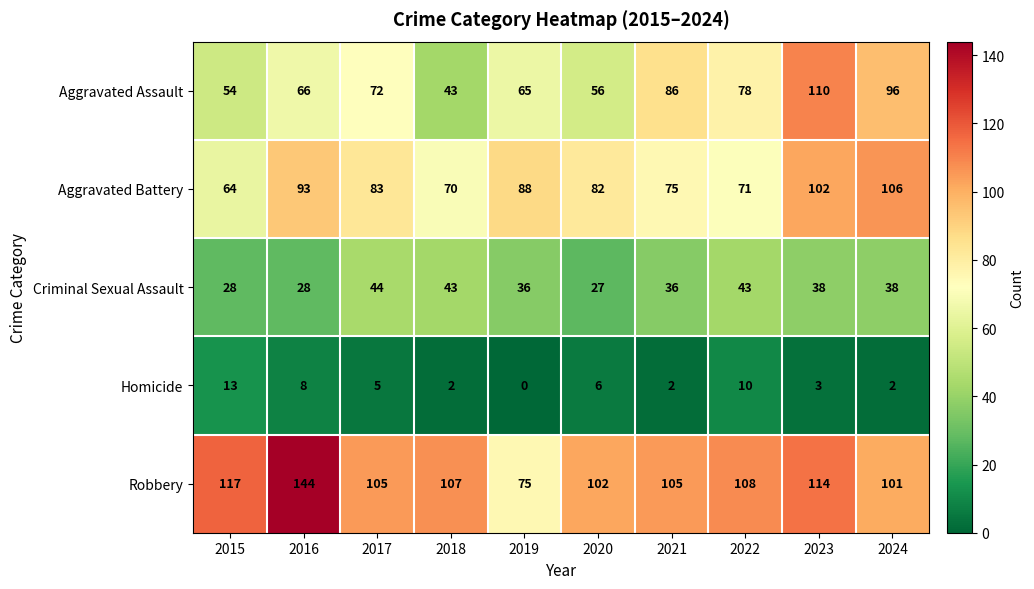

How many series are shown in this chart?

5